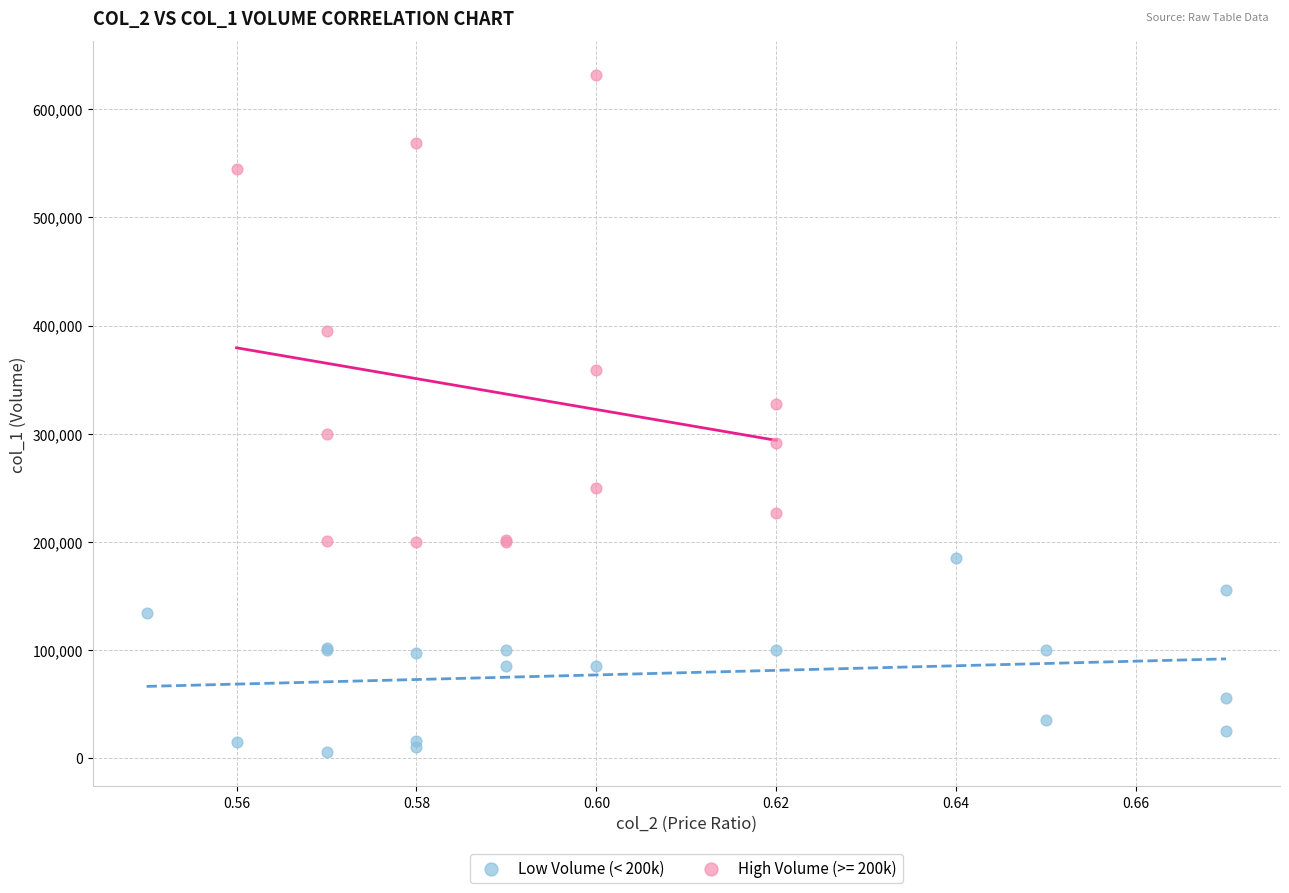

Which series reaches the minimum Y coordinate?

Low Volume (< 200k)